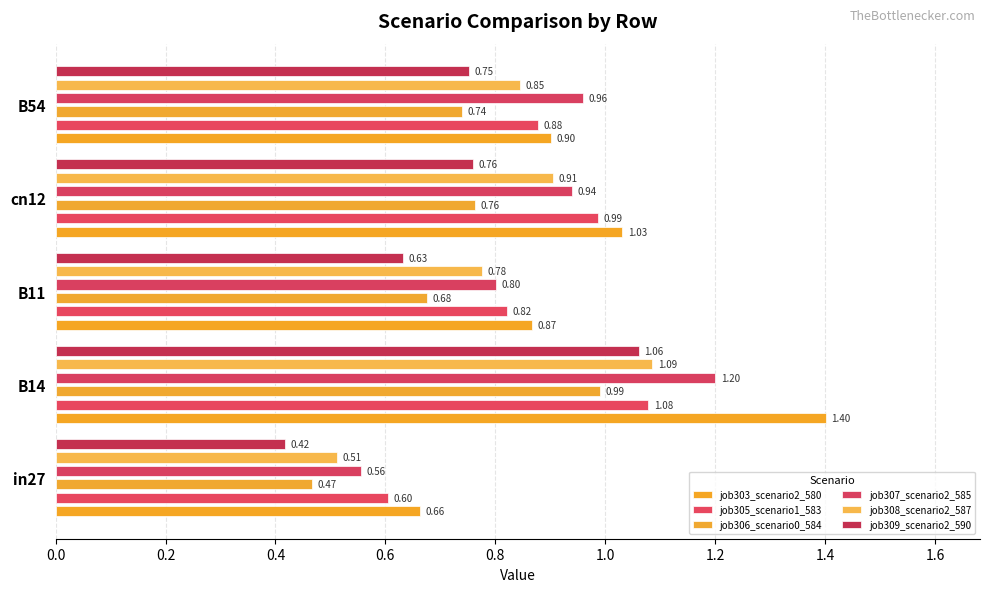

Does the chart contain any negative values?

No